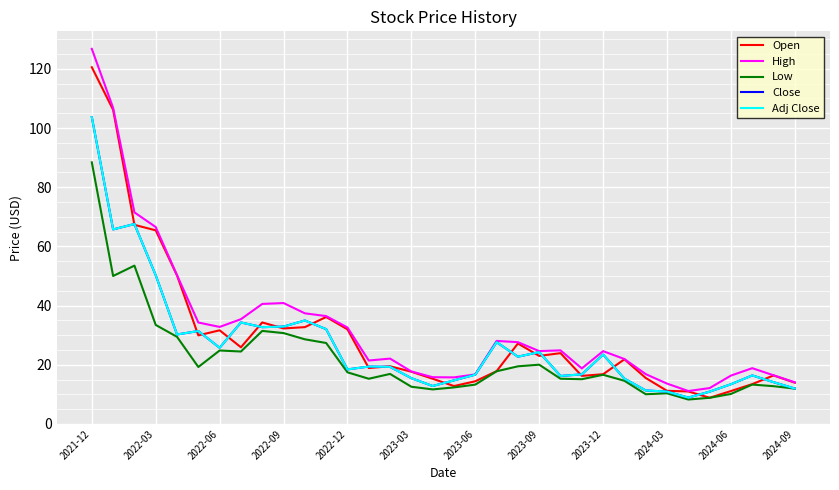

Does the chart display data point markers on the line(s)?

No